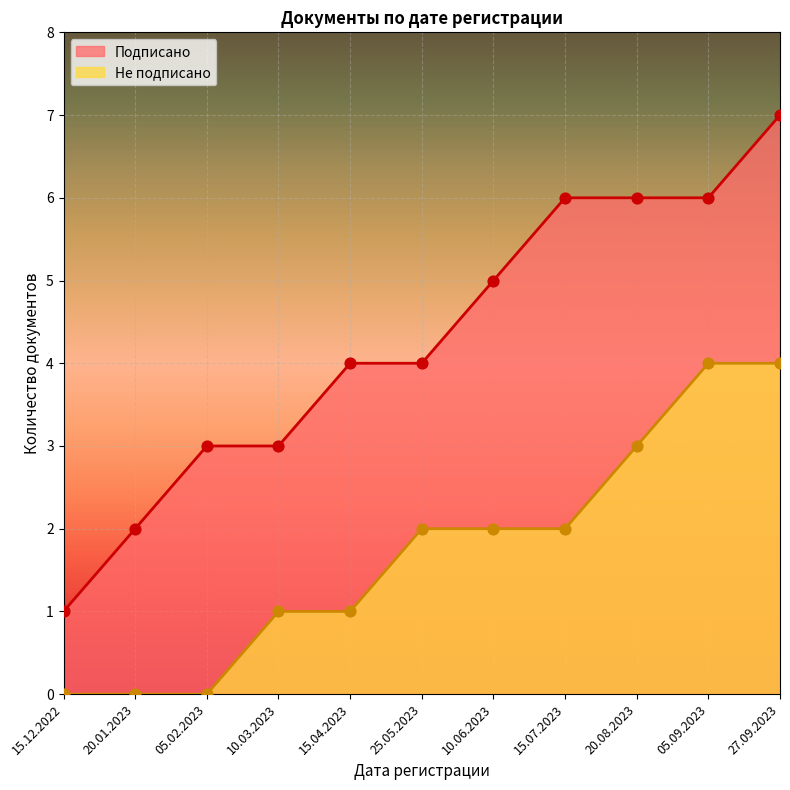

At which category is the sum across all series the highest?

27.09.2023